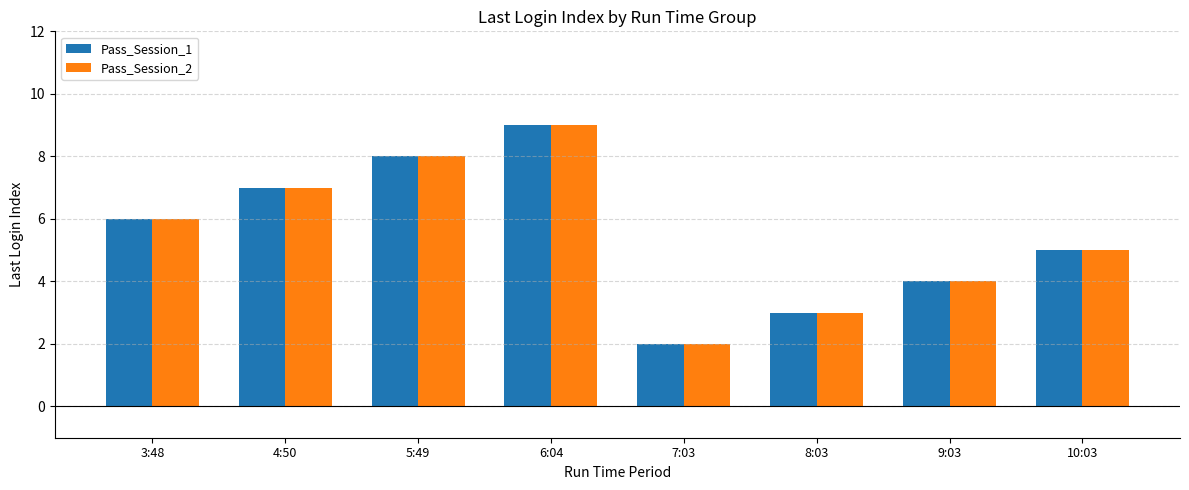

Is it true that Pass_Session_1 equals 12 at 4:50?

False